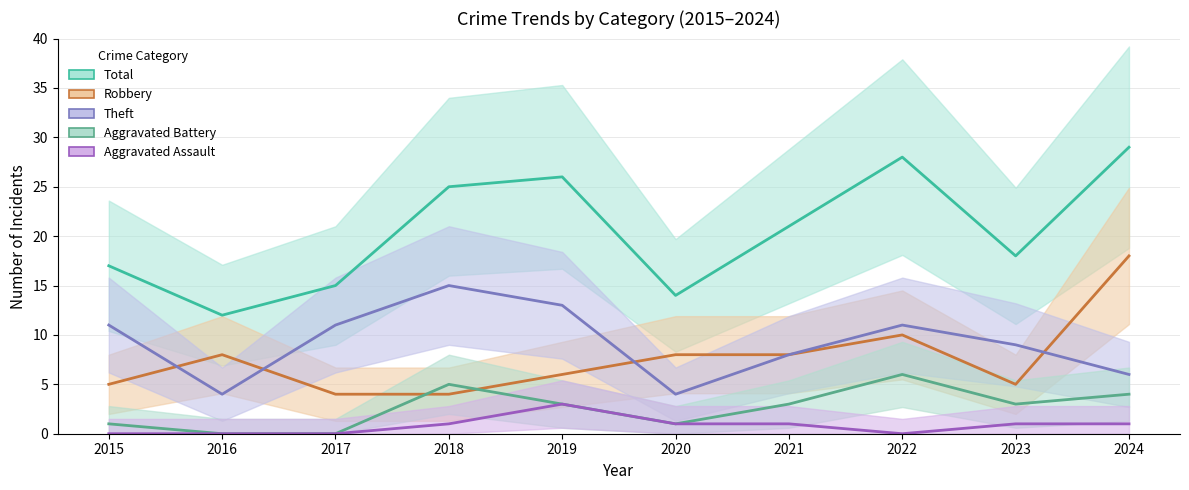

True or false: Total and Aggravated Battery cross at least once.

False